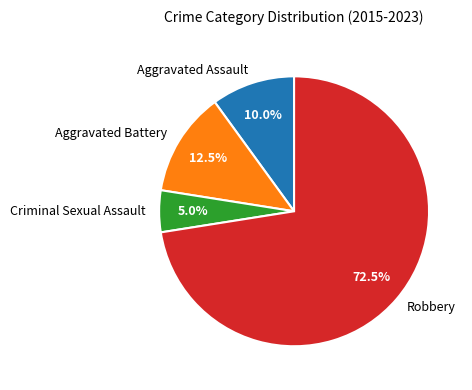

Which slice represents more than half of the pie?

Robbery